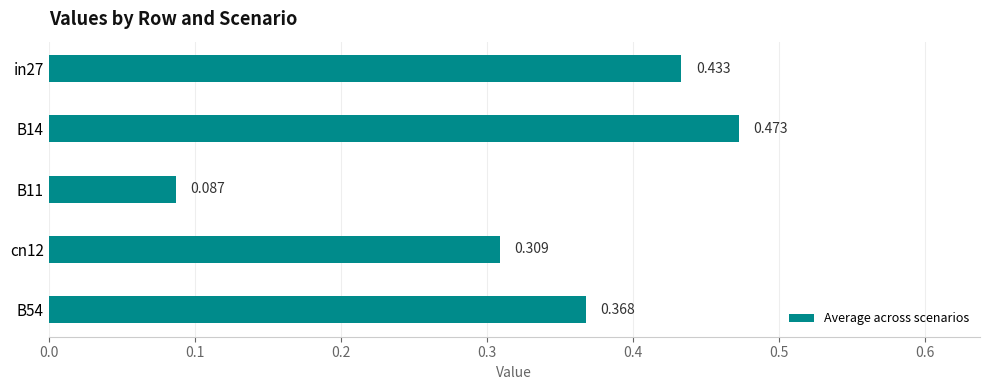

Rank the categories by value from highest to lowest.

B14, in27, B54, cn12, B11